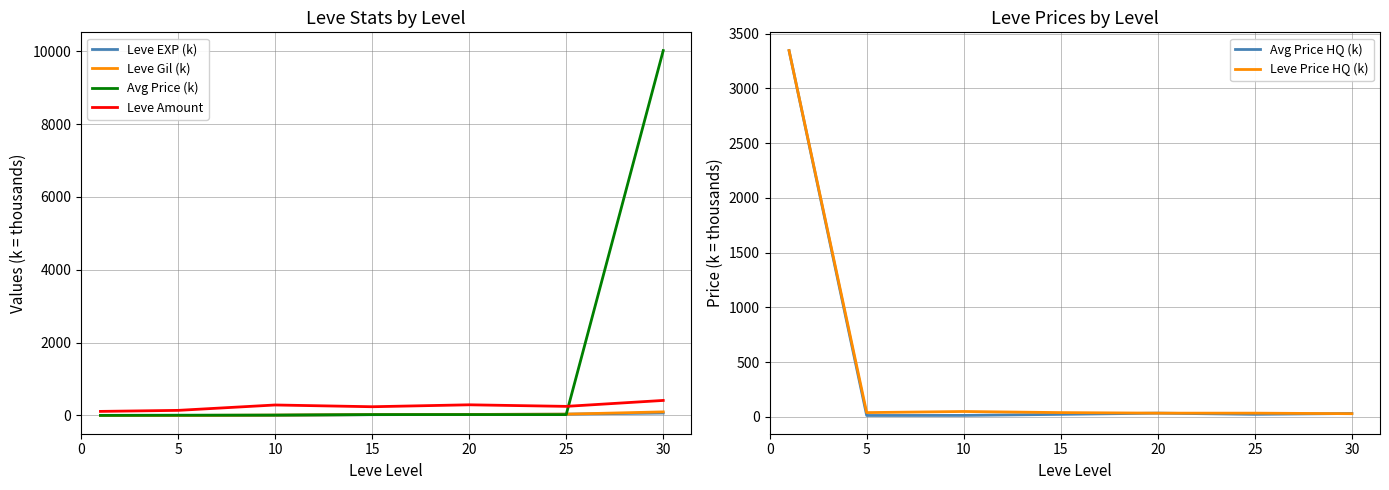

Reading right to left, list all the values displayed in this chart.

Leve EXP (k): 67.7	36.4	28.0	21.9	3.8	0.0	0.0
Leve Gil (k): 99.2	36.4	28.0	24.8	10.0	0.8	0.7
Avg Price (k): 10016.0	24.0	25.0	23.8	10.8	7.7	3.3
Leve Amount: 413.0	250.0	293.0	240.0	288.0	140.0	112.0
Avg Price HQ (k): 32.0	24.0	35.0	23.8	14.4	13.7	3346.0
Leve Price HQ (k): 30.0	35.0	35.0	40.0	50.0	40.0	3346.0